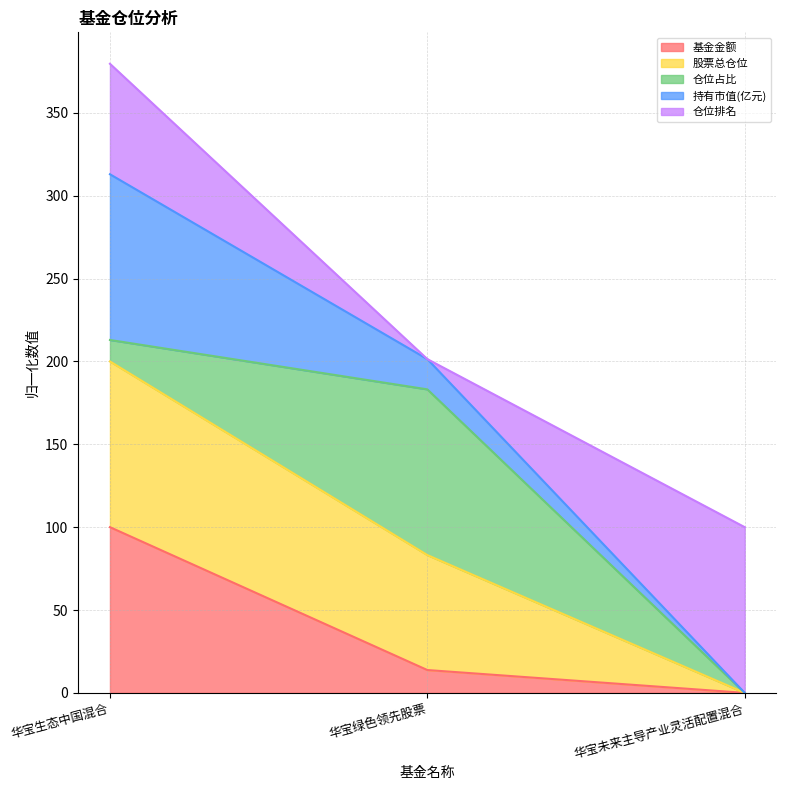

What are all the series names shown in the legend?

基金金额, 股票总仓位, 仓位占比, 持有市值(亿元), 仓位排名